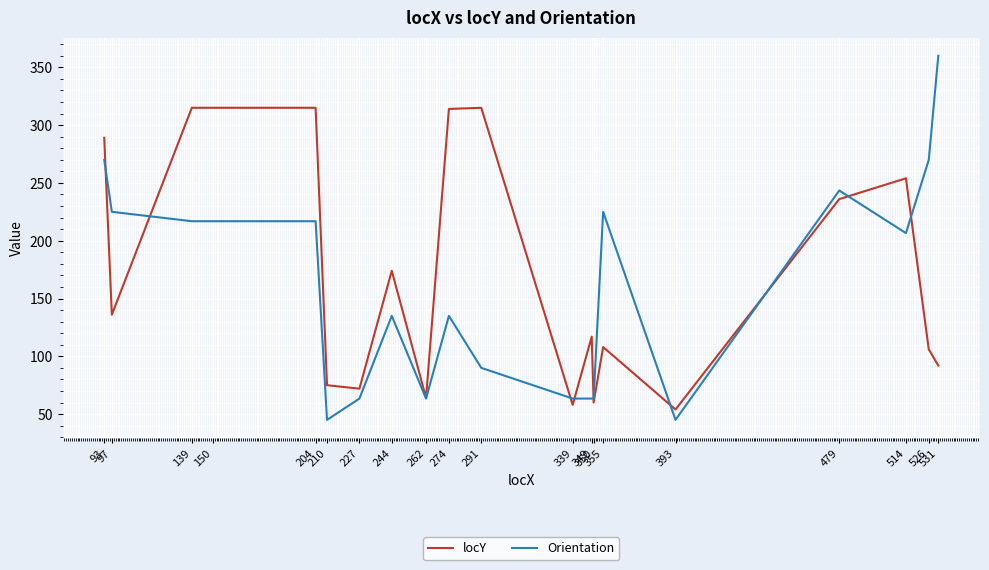

True or false: Orientation has more than 0 points higher than both neighbors.

True